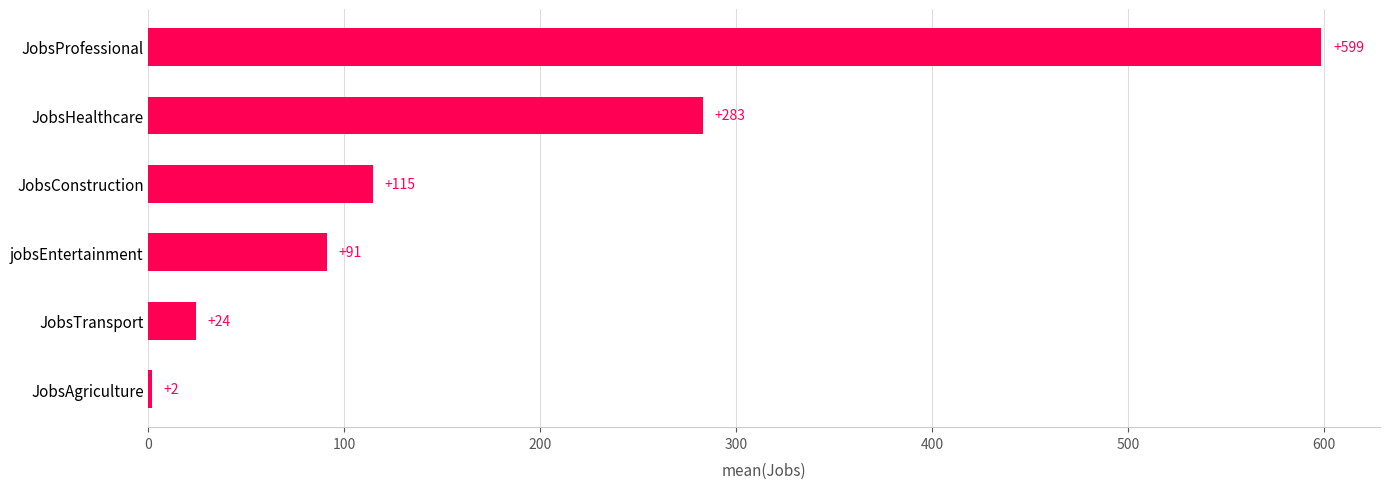

What value does the data have at JobsHealthcare?

282.9